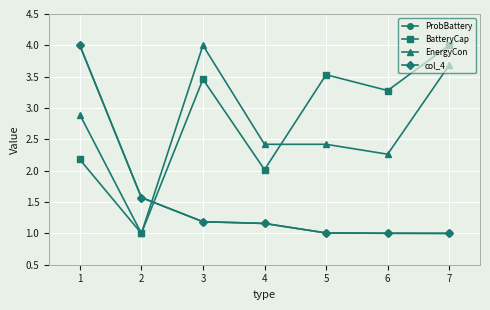

Does the chart have visible grid lines?

Yes